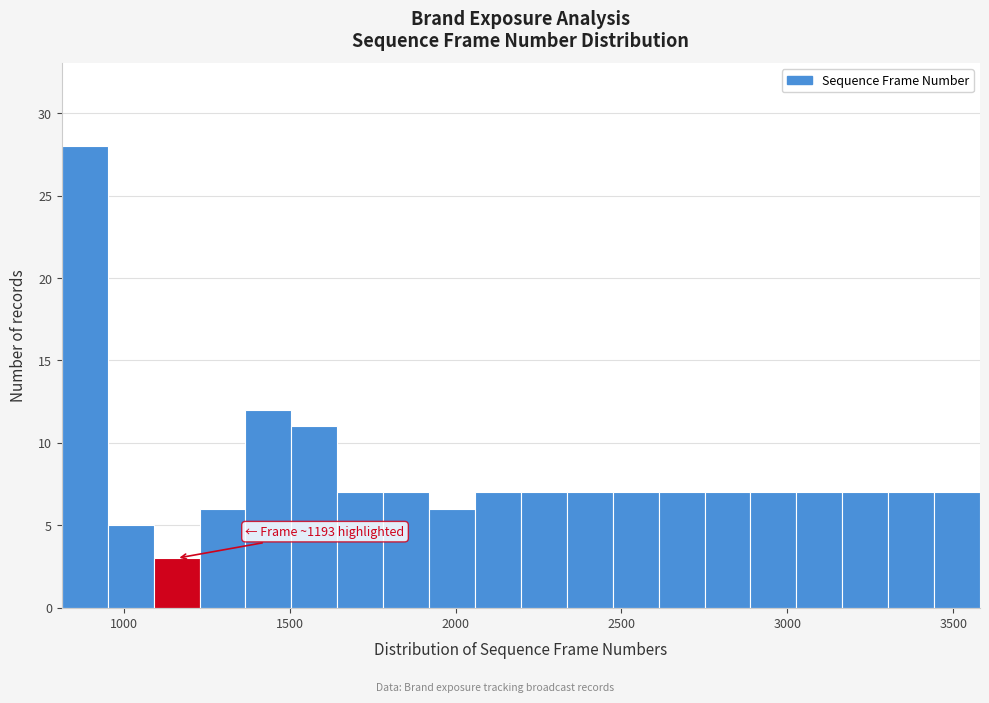

Around what value on the x-axis is the tallest bar? Give the approximate position of its centre, as read against the axis.

900